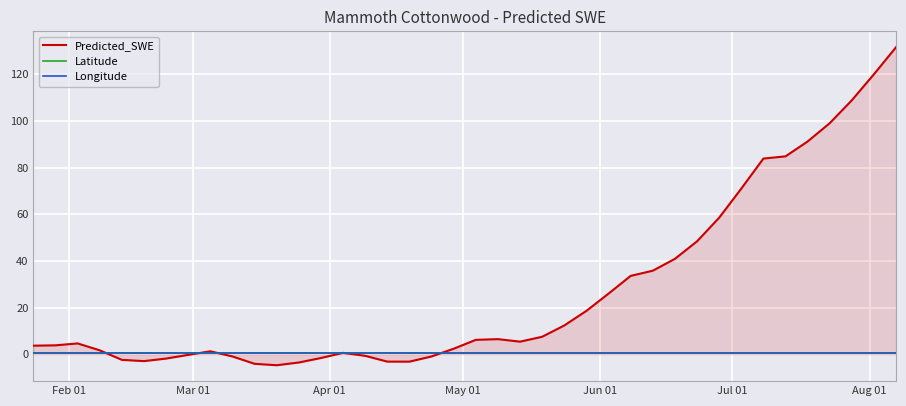

Which series has the widest spread of values?

Predicted_SWE